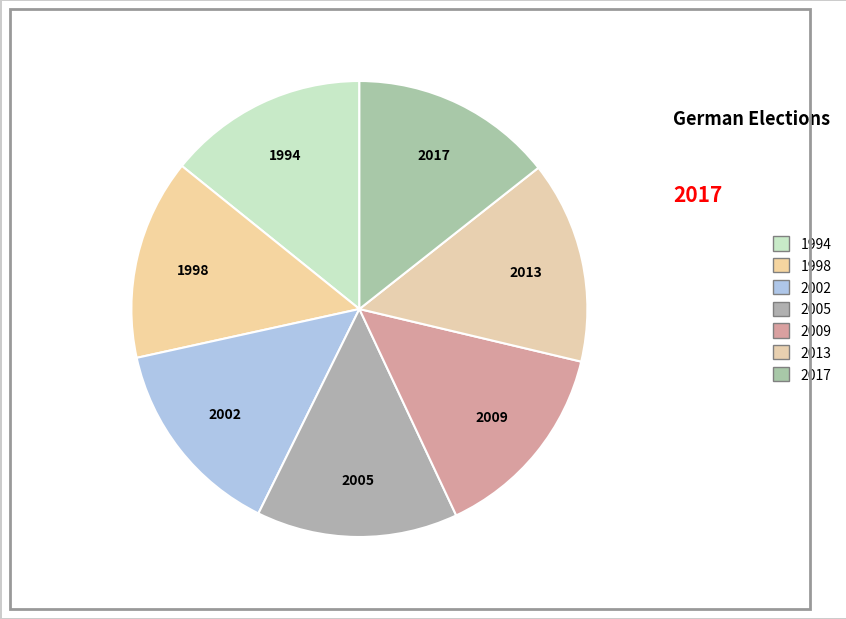

The 2005 slice represents 20% of the pie. True or false?

False